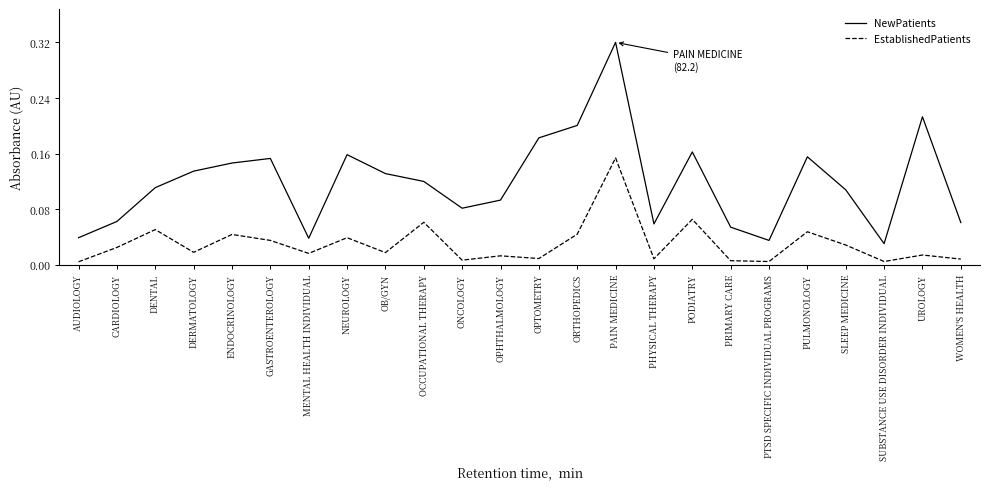

At which label is EstablishedPatients closest to 20?

PODIATRY